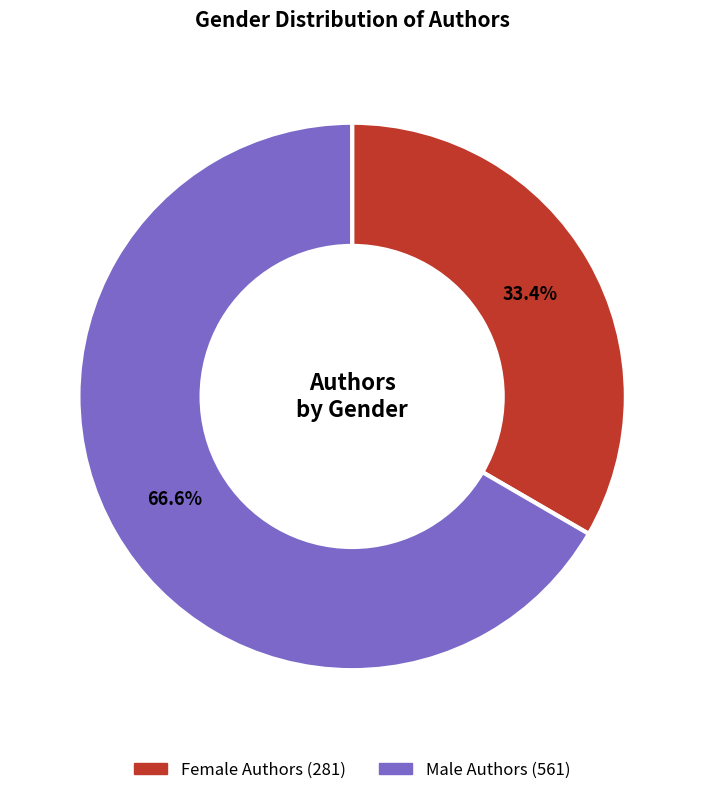

Rank the categories by value from highest to lowest.

Male Authors, Female Authors